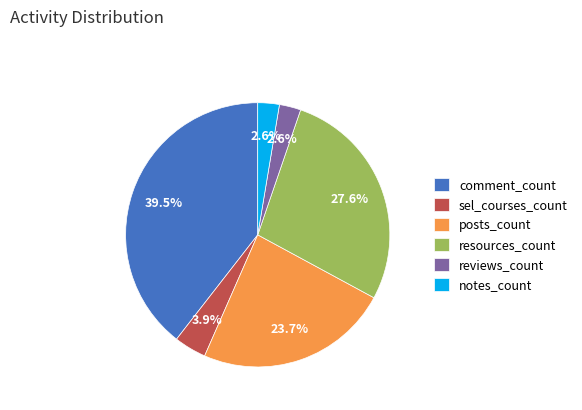

What portion of the pie excludes notes_count?

97.4%